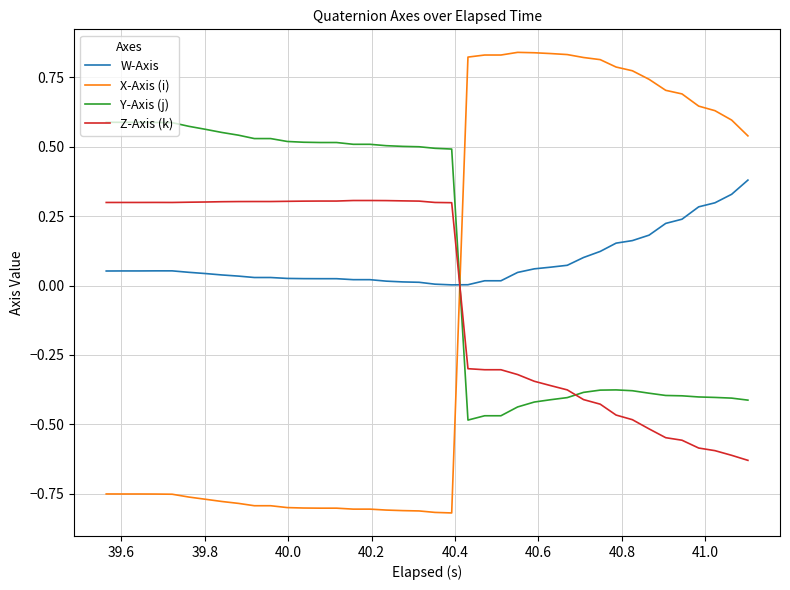

Count the number of categories in the chart.

40